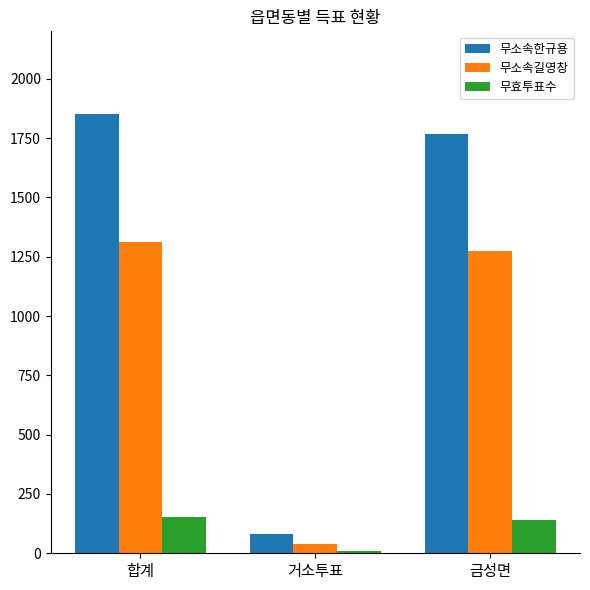

True or false: 무소속길영창 has a value of 888 at 금성면.

False